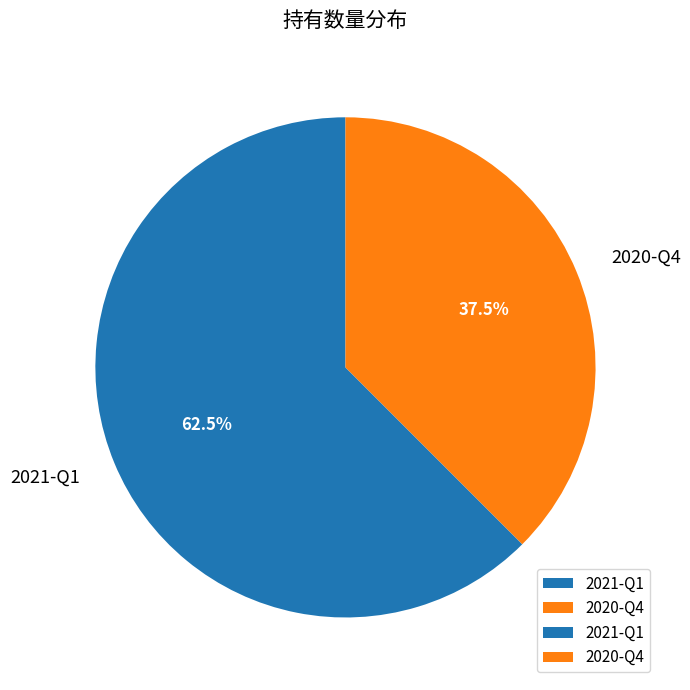

Is 2021-Q1 the majority of the pie?

Yes